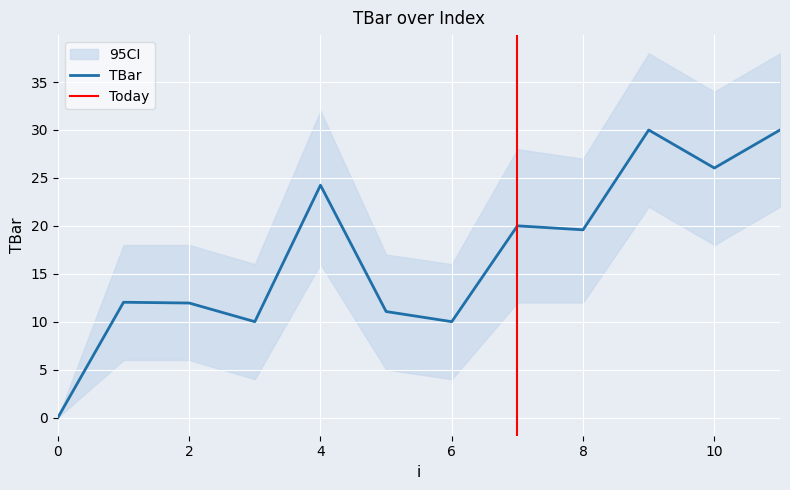

What is the sum of all values?

204.9